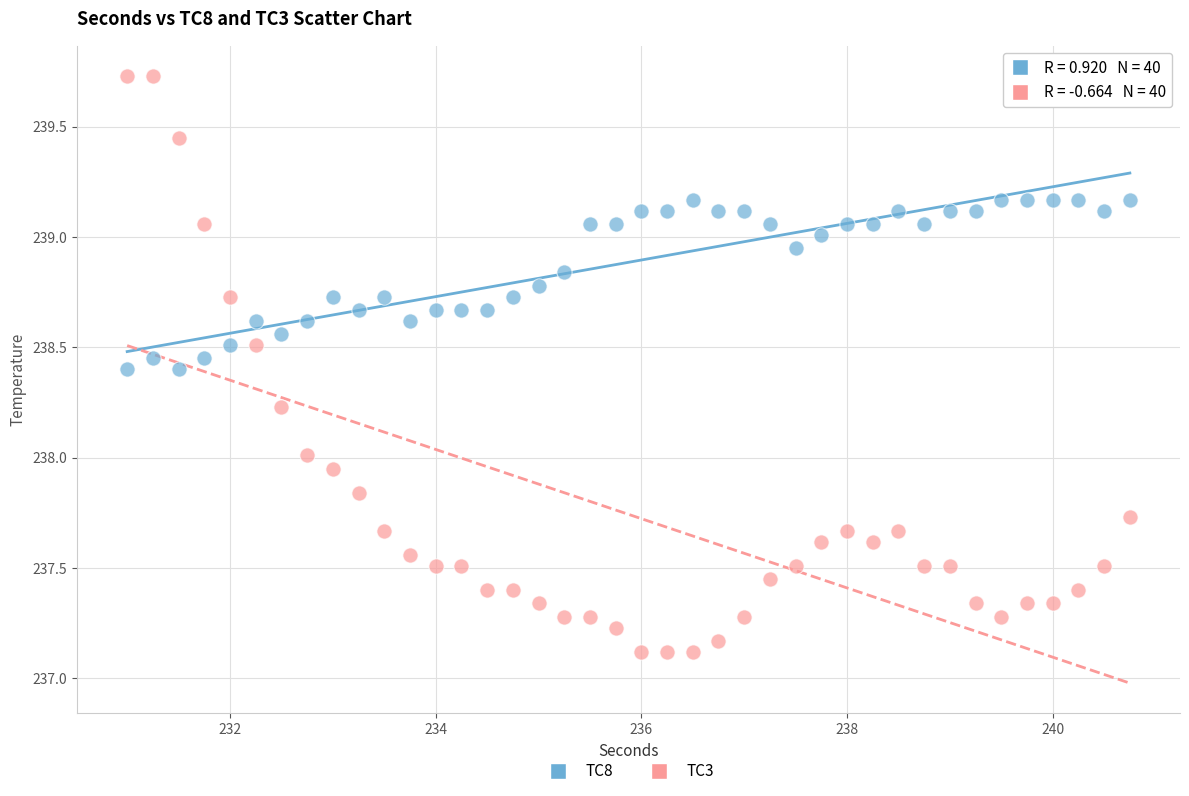

Across all data points, what is the range of X values (max minus min)?

9.8